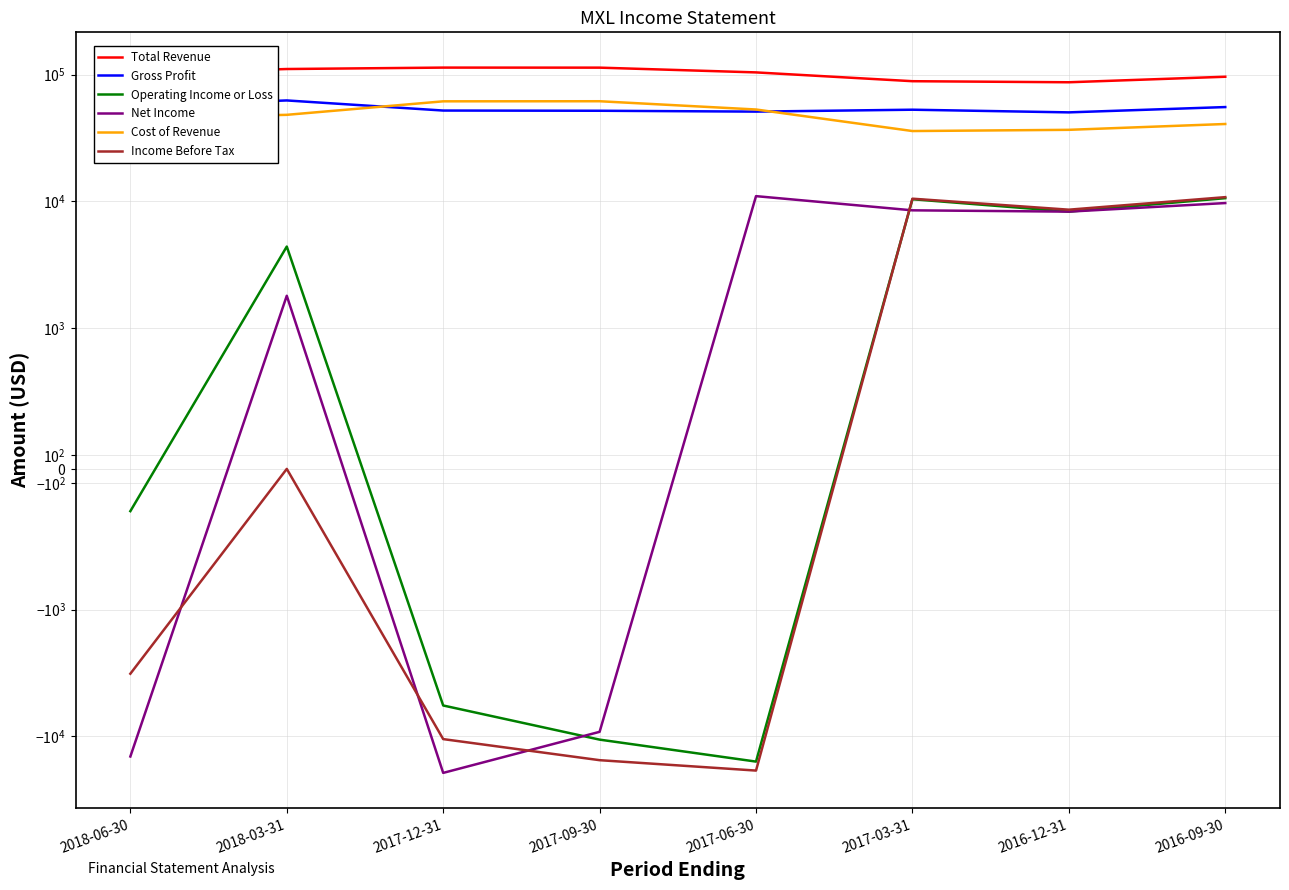

Reading left to right, list all the values displayed in this chart.

Total Revenue: 101500	110800	113700	113600	104200	88800	87100	96300
Gross Profit: 56300	62600	52100	51900	51100	52900	50400	55500
Operating Income or Loss: -300	4400	-5700	-10600	-15800	10400	8300	10600
Net Income: -14400	1800	-19400	-9200	11000	8500	8300	9700
Cost of Revenue: 45200	48200	61600	61700	53100	35900	36700	40800
Income Before Tax: -3200	0	-10500	-15400	-18600	10500	8600	10800